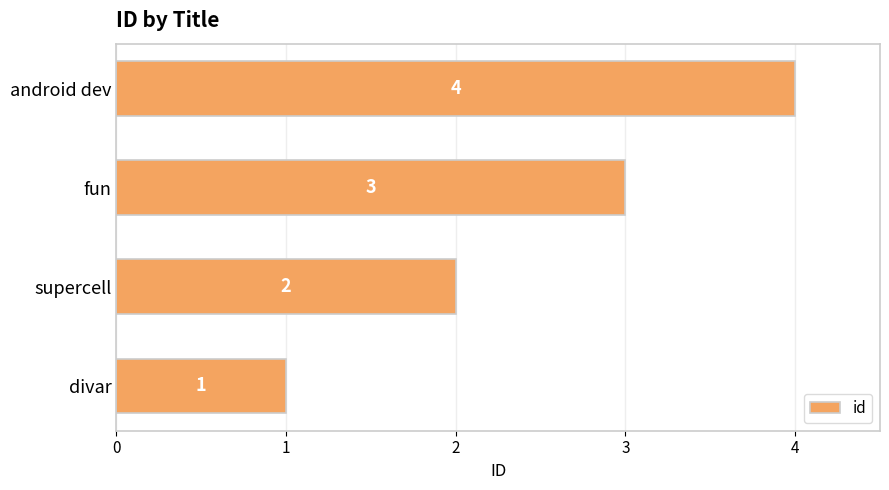

List the labels in order of value, largest first.

android dev, fun, supercell, divar